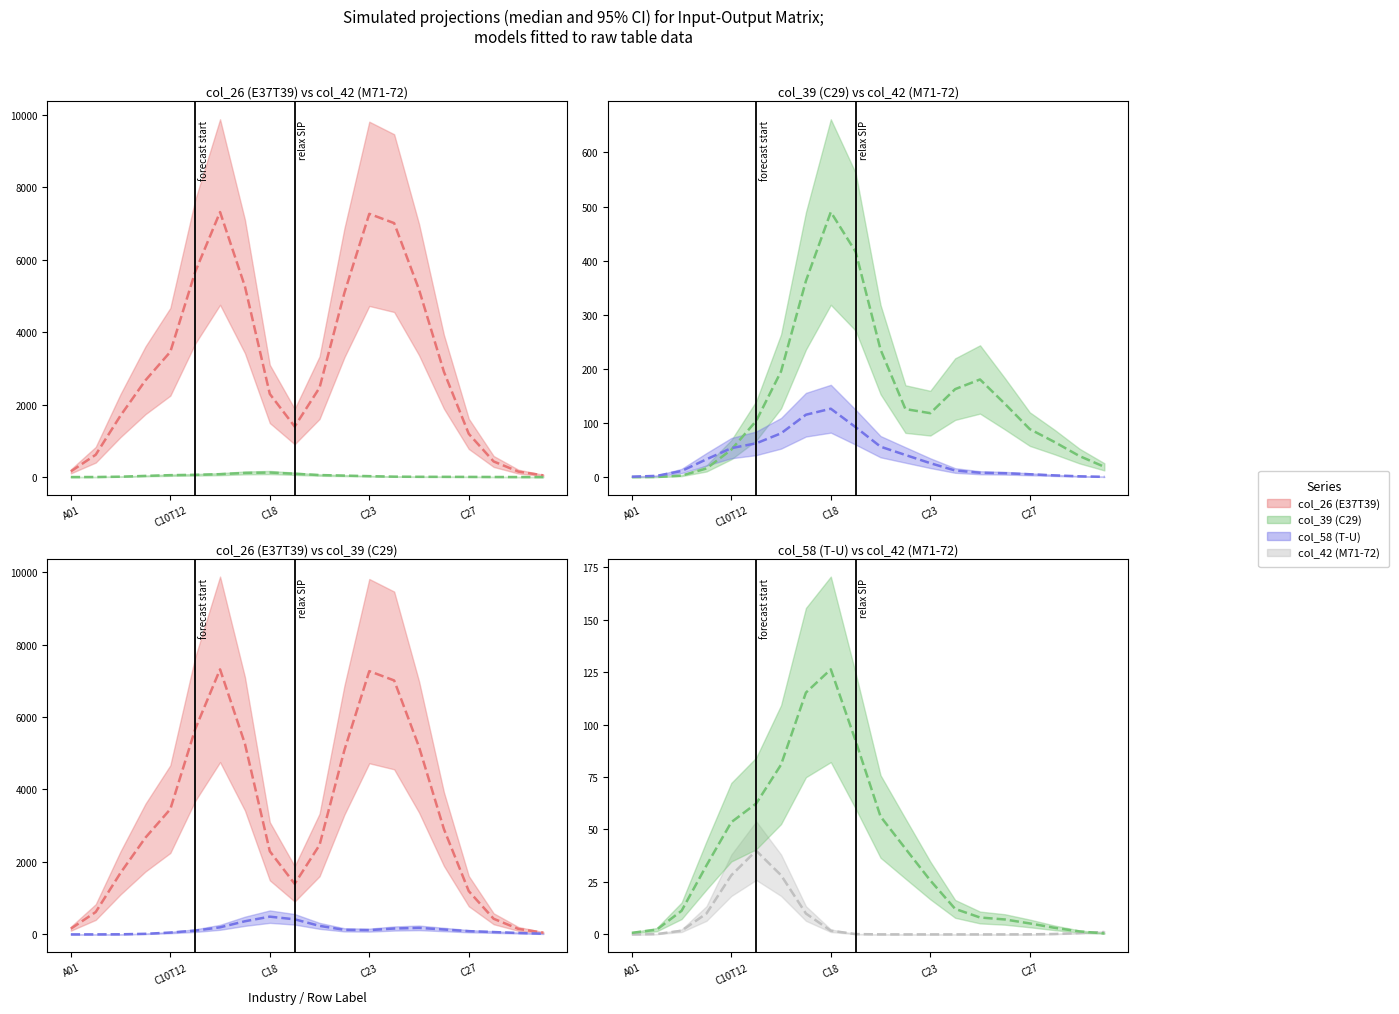

What value does the col_26 (E37T39) median series have at 17?

431.5